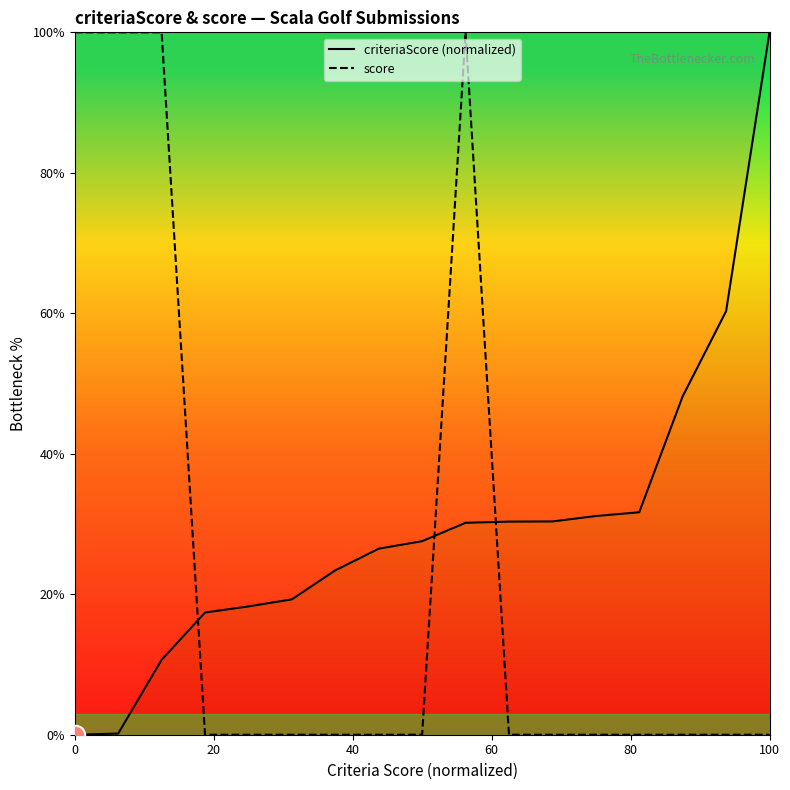

List the series in order of their overall mean, highest first.

criteriaScore (normalized), score